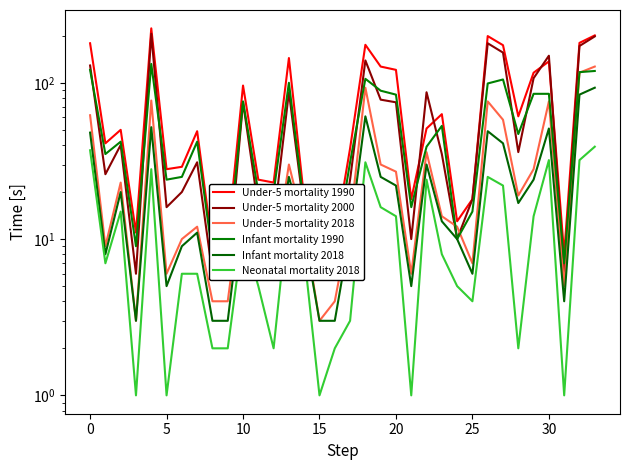

Which series has the largest total across all categories?

Under-5 mortality 1990